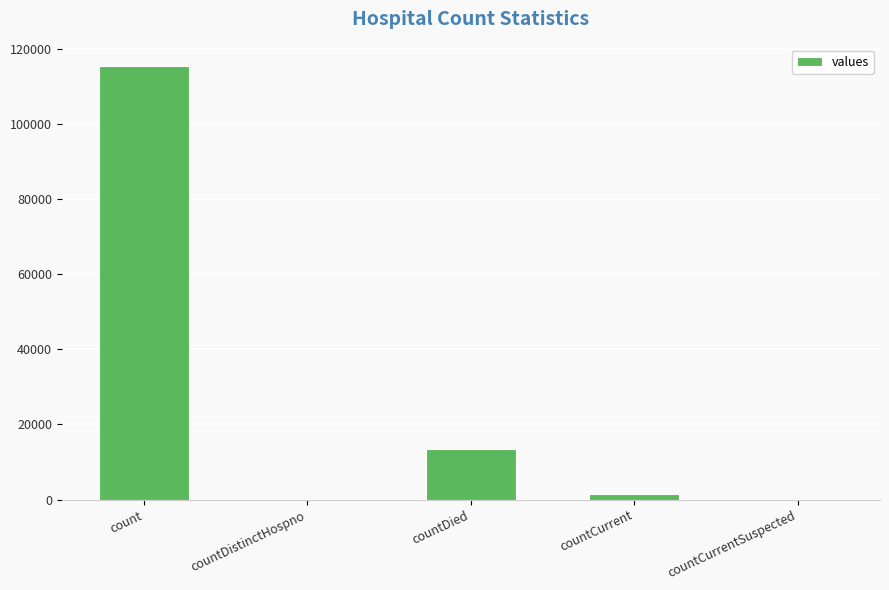

What is the greatest value displayed?

115379